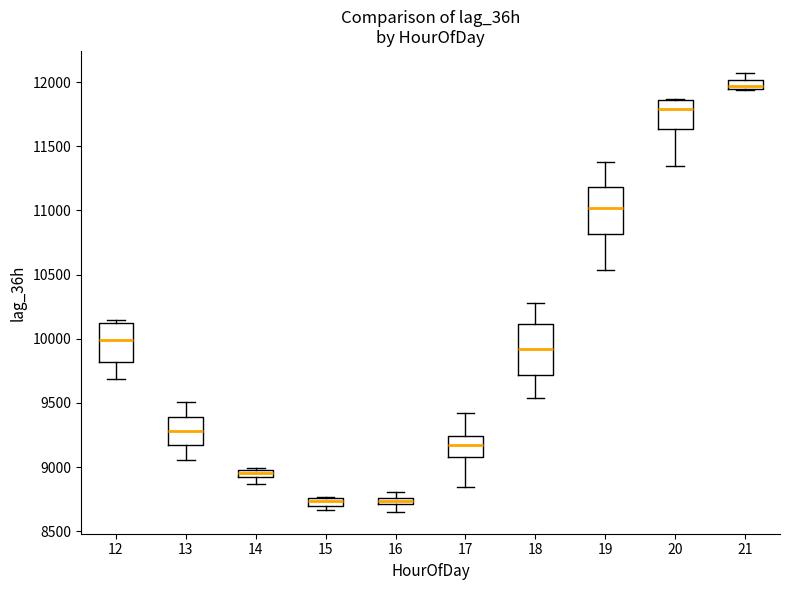

Where is the lower edge of the box at x = 14 on the y-axis? The values are not printed on the chart, so give them approximately, as read against the axis.

8900